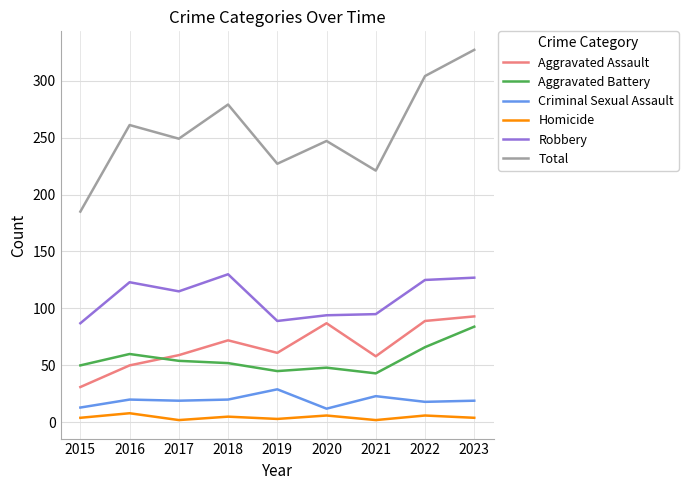

What is the total value across all series at 2022?

608